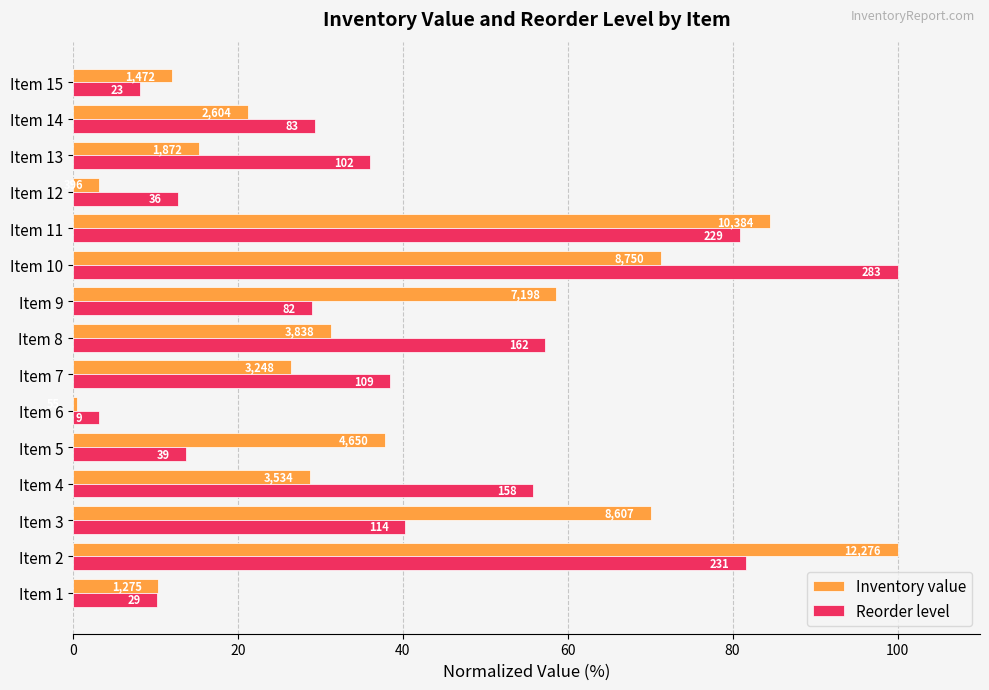

What are all the series names shown in the legend?

Inventory value, Reorder level